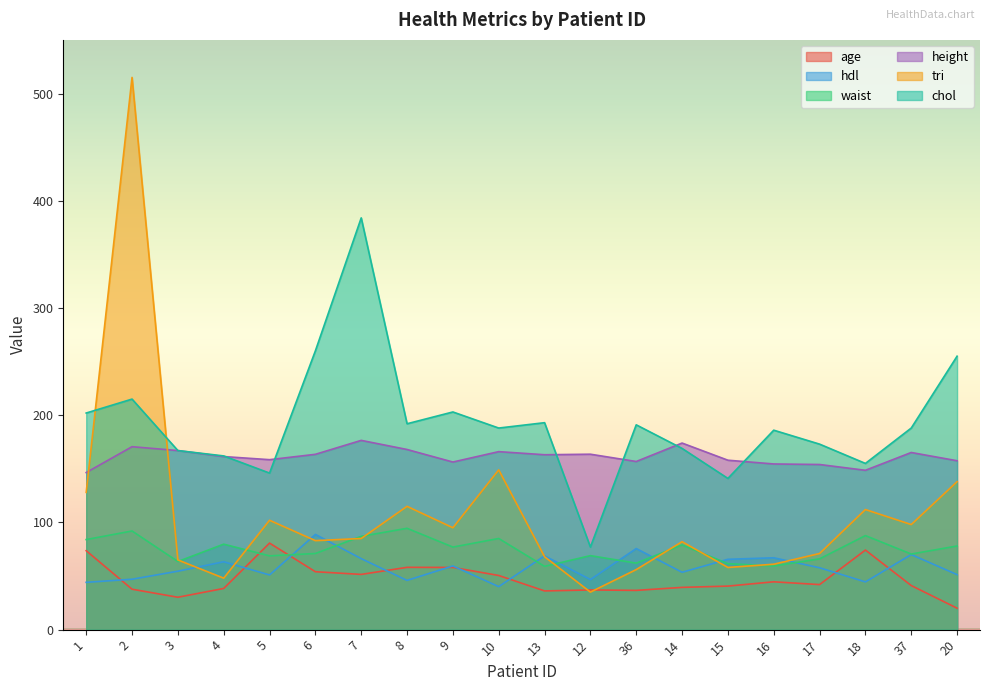

What is the maximum value for height?

176.5